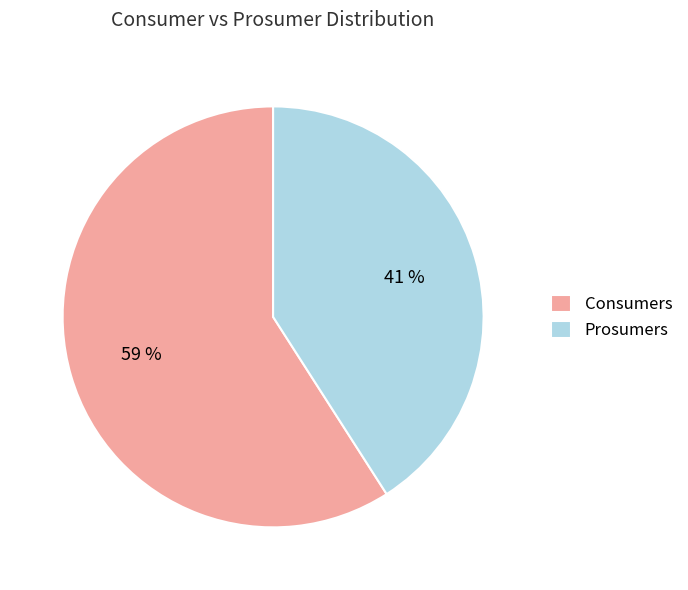

Does any single category account for the majority?

Yes